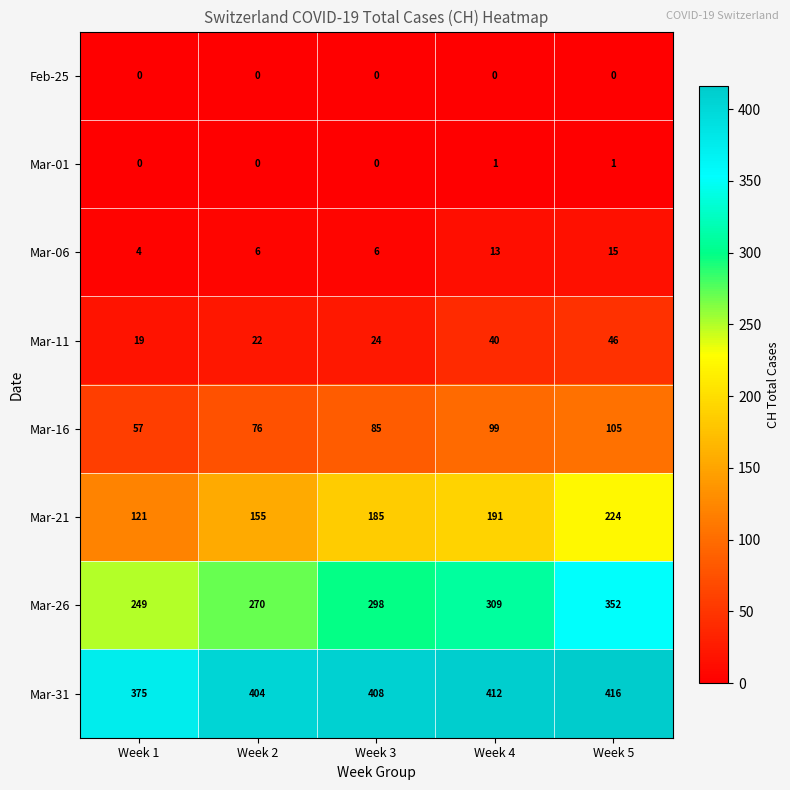

At which label does Mar-21 reach its minimum?

Week 1